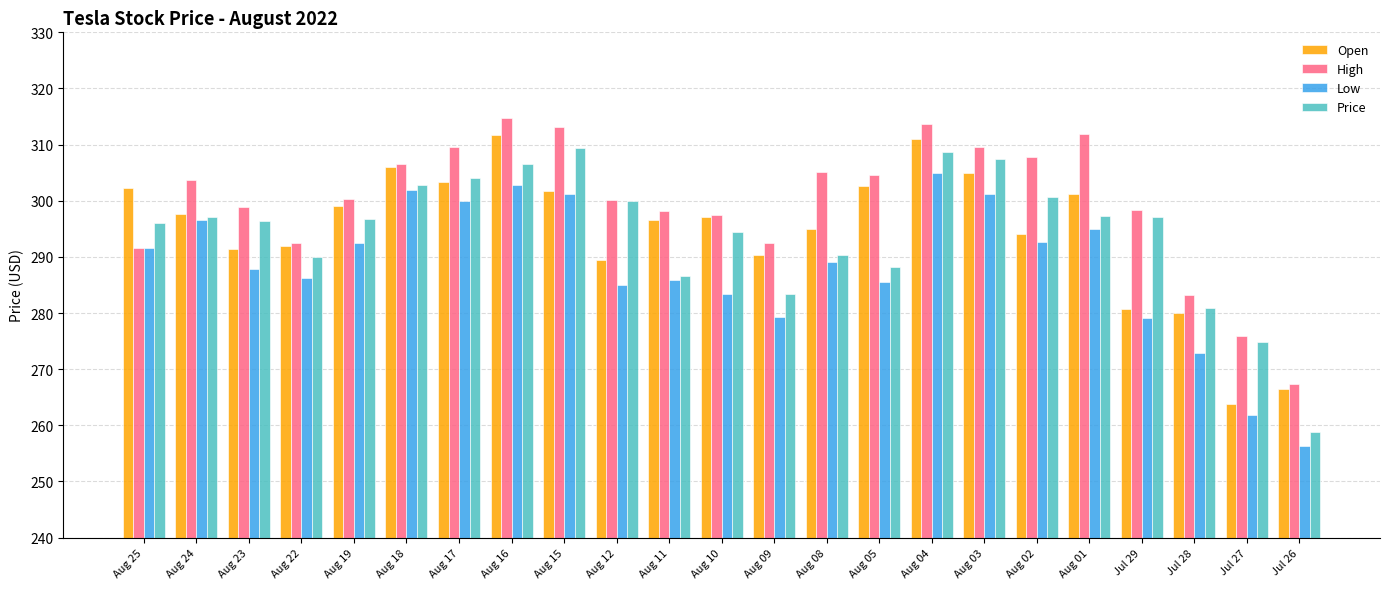

Is the value of Price at Aug 08 greater than the value of Low at Aug 02?

No